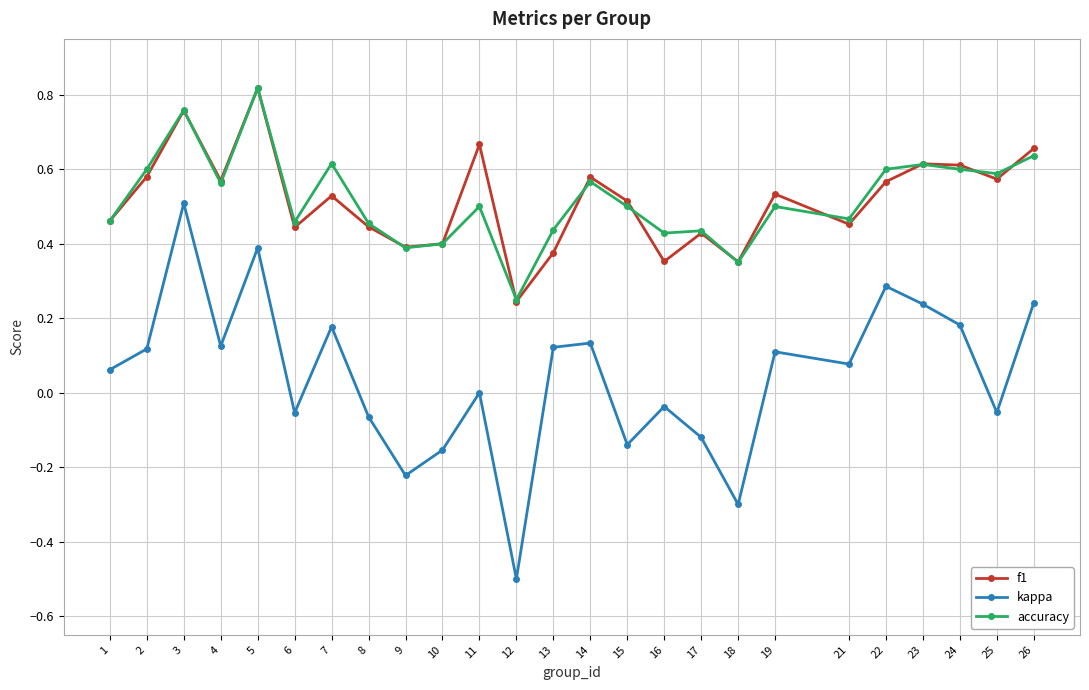

At which label does kappa reach its minimum?

12